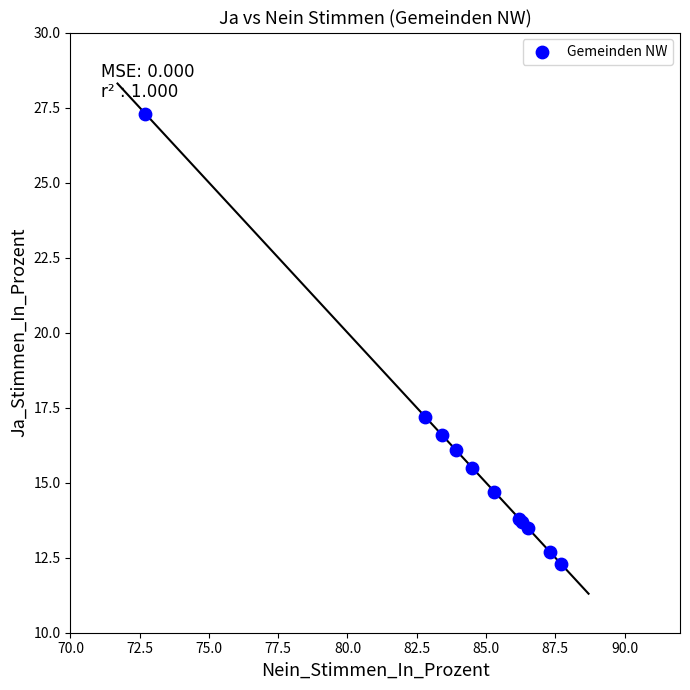

What Y value in the scatter plot is closest to 19?

17.2